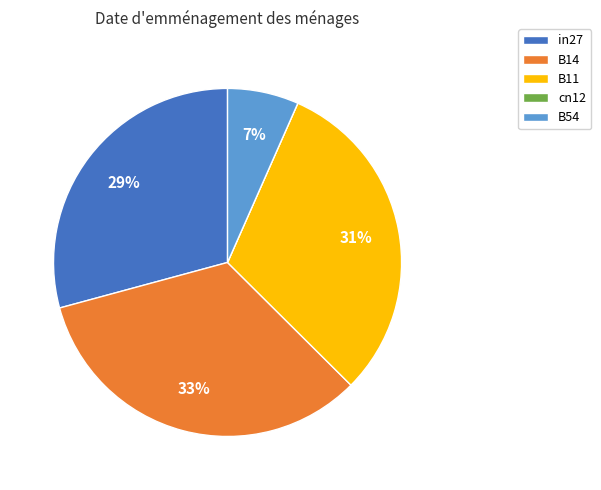

What is the largest slice in the pie chart?

B14